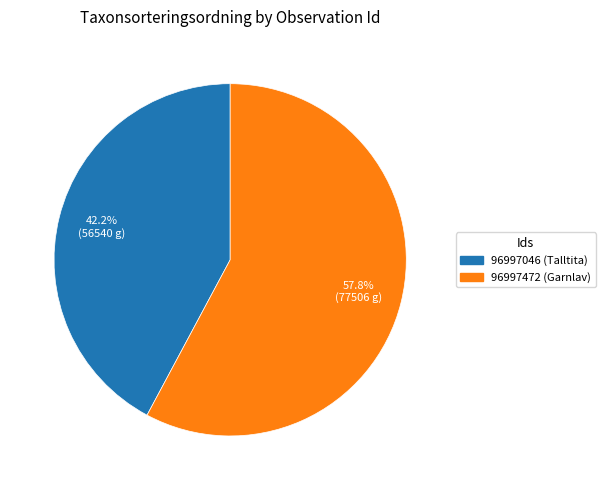

What is the total percentage of 96997046 and 96997472?

100.0%